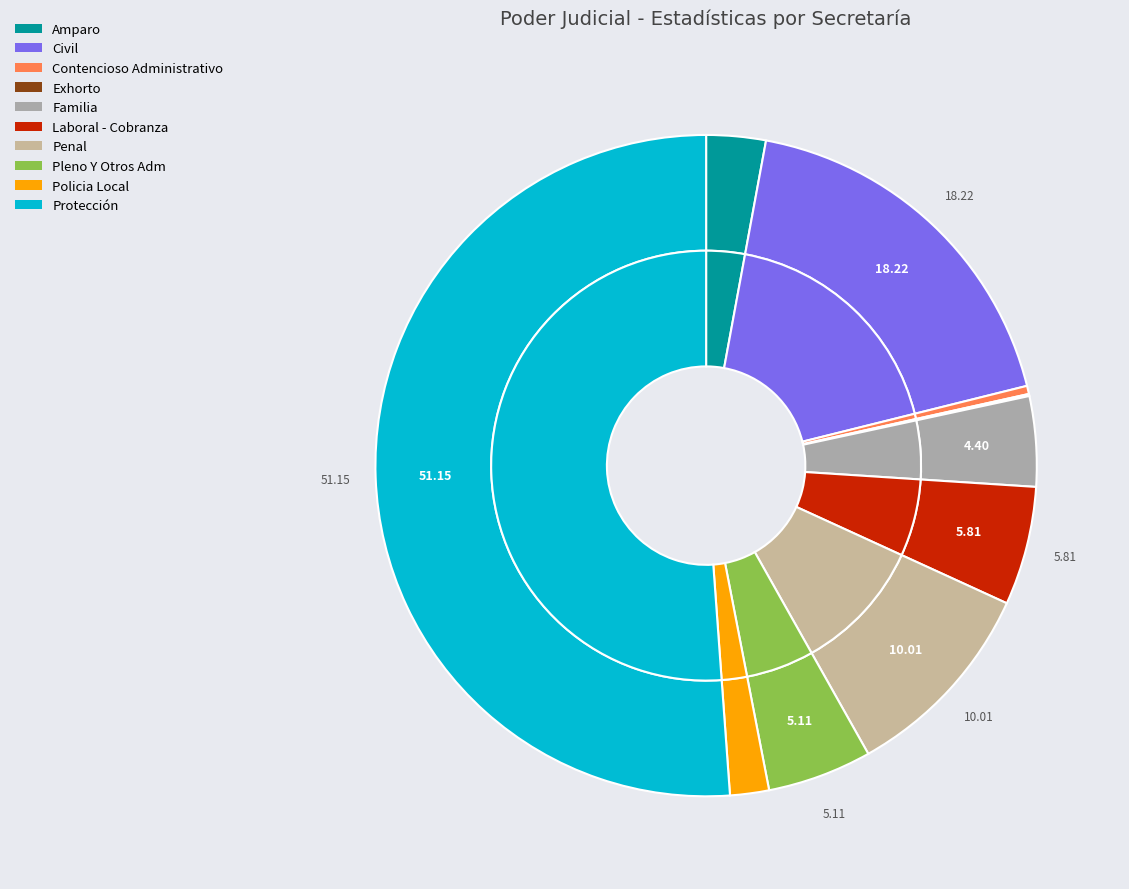

Approximately how many times larger is the value at Civil compared to Policia Local?

9.6